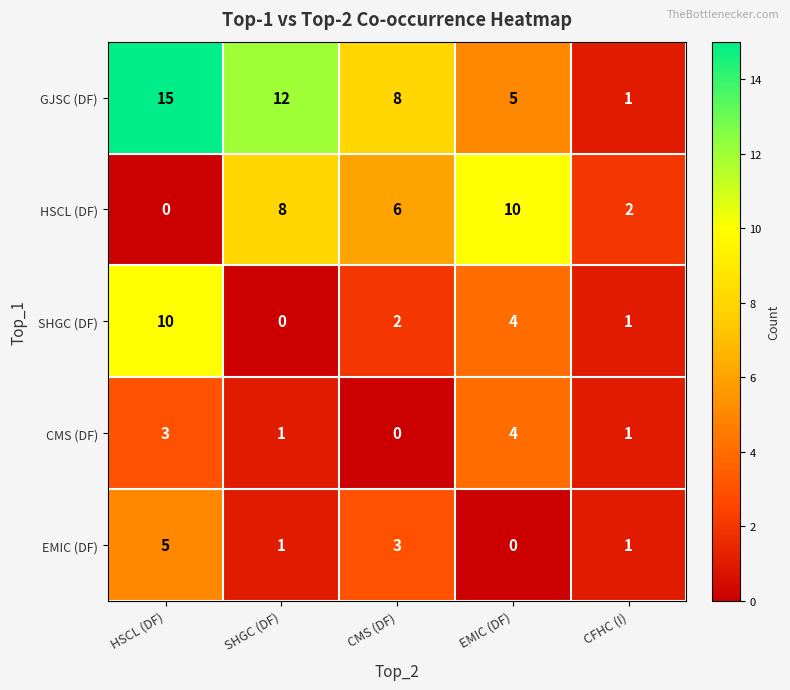

Which series has the largest total across all categories?

GJSC (DF)